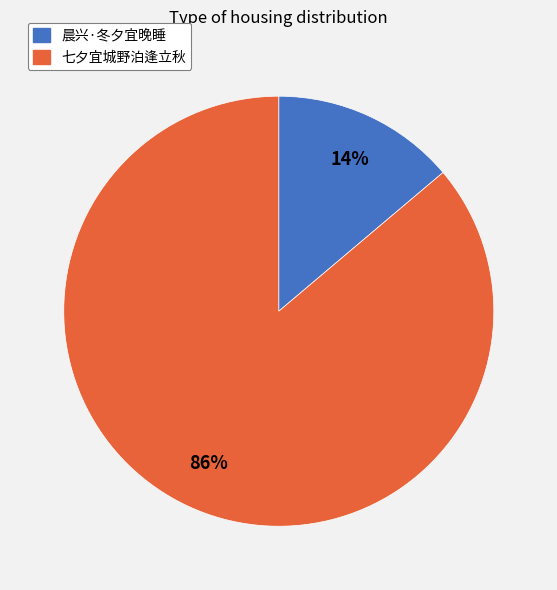

Between 七夕宜城野泊逢立秋 and 晨兴·冬夕宜晚睡, which is larger?

七夕宜城野泊逢立秋